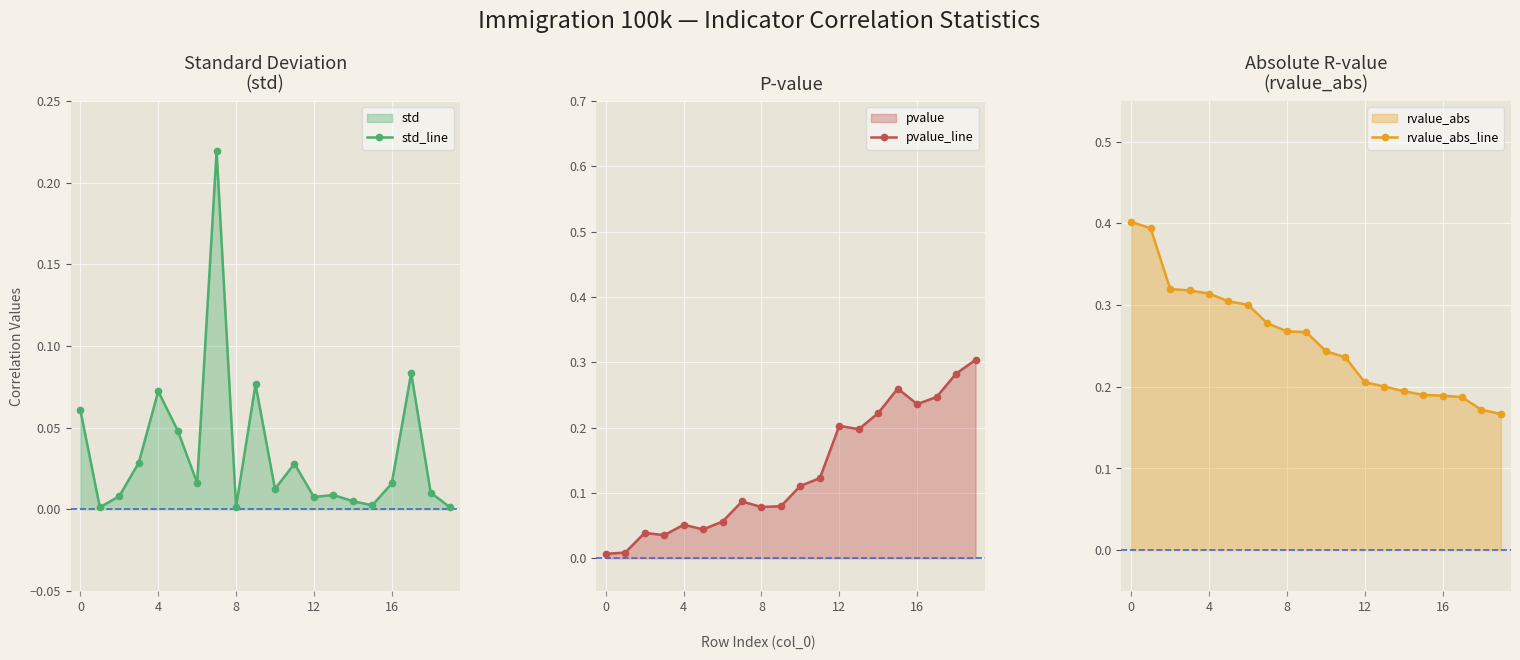

What is the difference between the second highest and second lowest values in the std_line series?

0.1